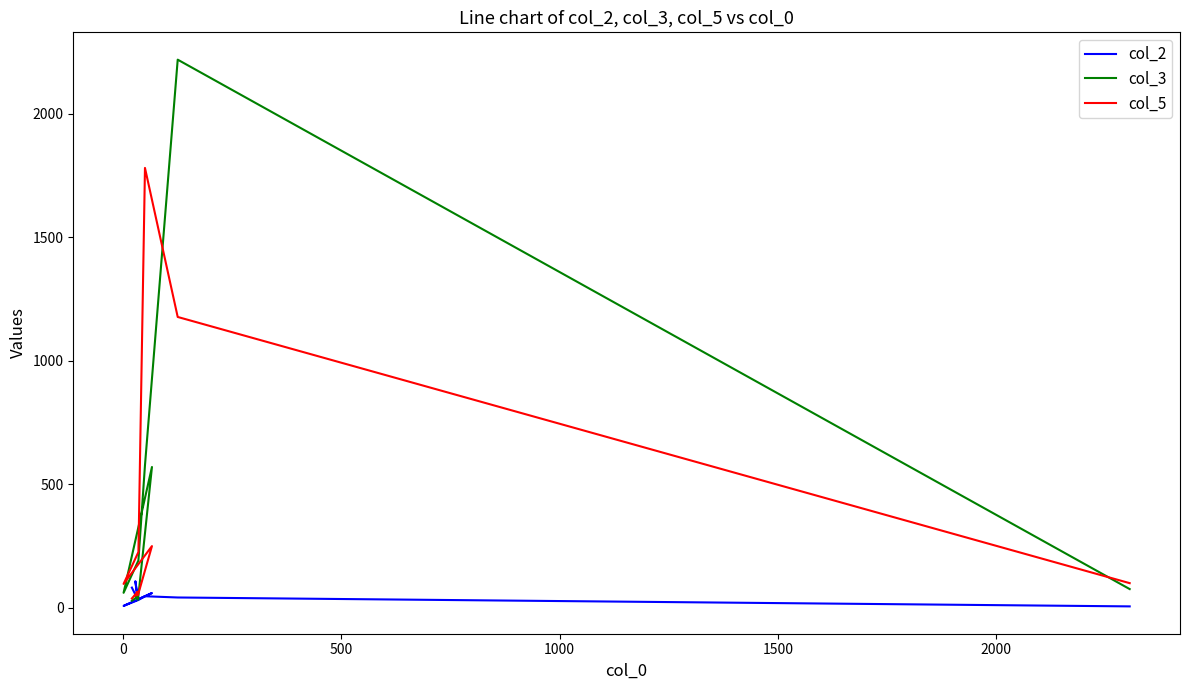

Rank the series by their maximum value, from lowest to highest.

col_2, col_5, col_3